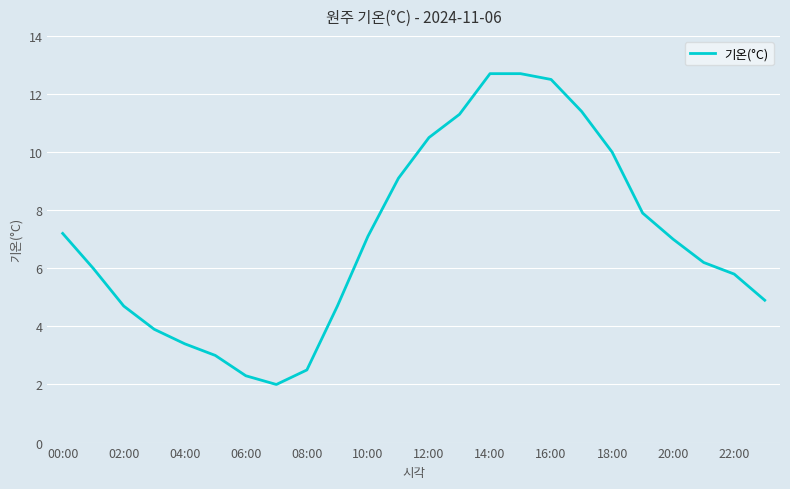

What is the maximum value shown in the chart?

12.7